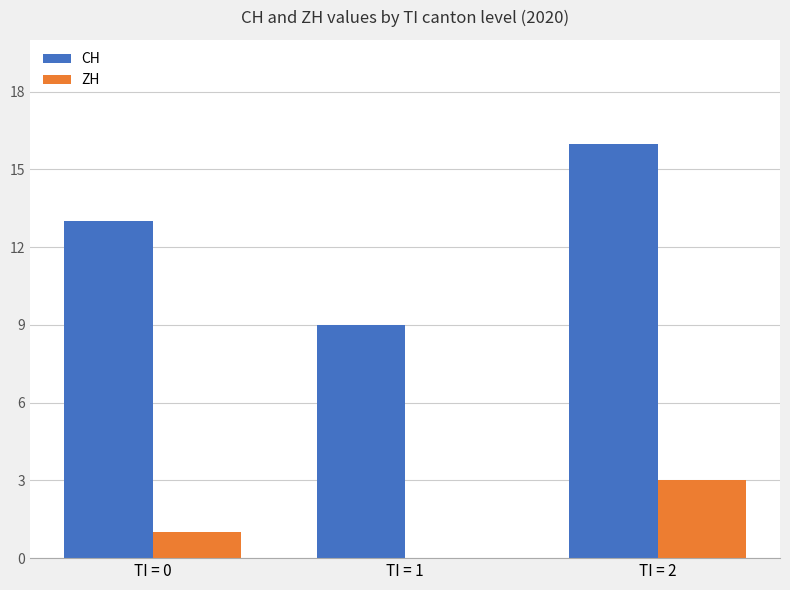

Does the chart contain stacked bars?

No